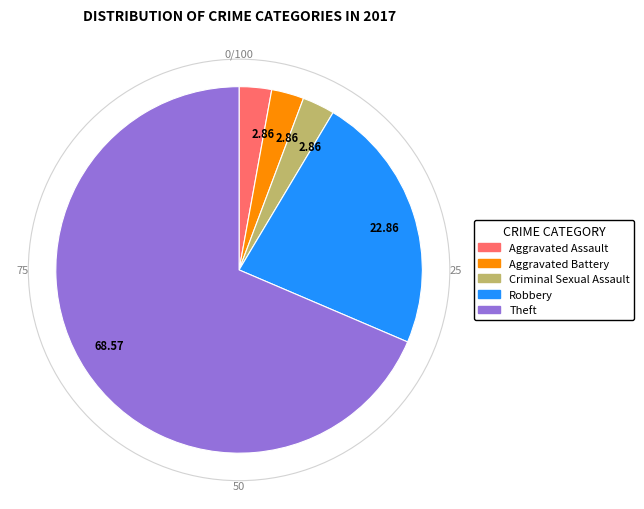

Does any single category account for the majority?

Yes